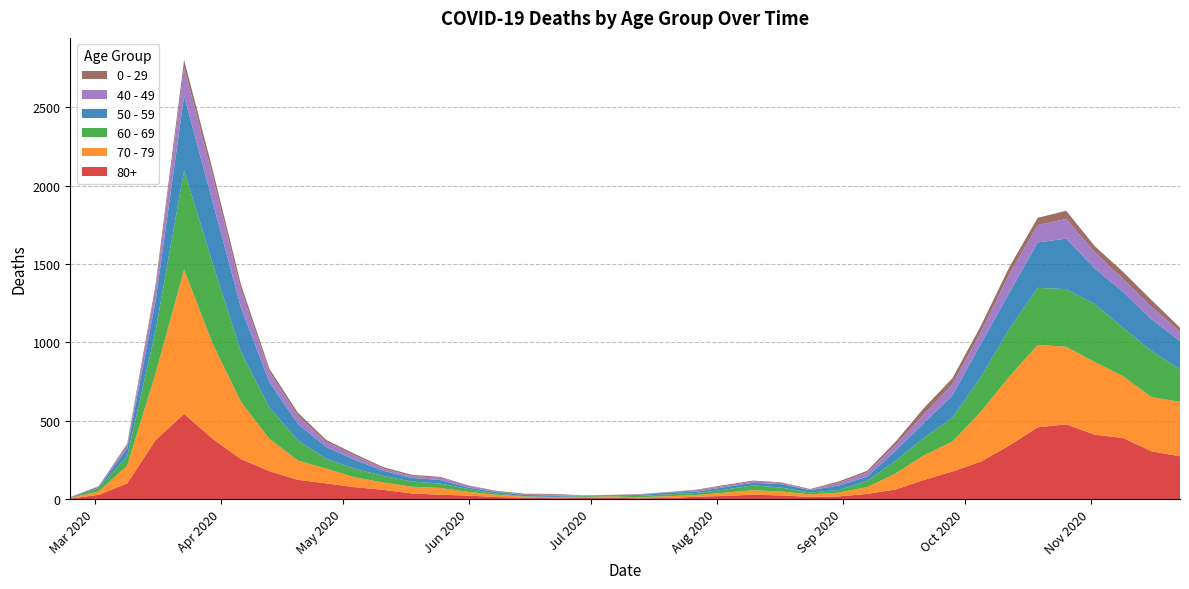

Reading right to left, transcribe all the data shown in this chart.

80+: 273	305	390	411	477	458	342	239	176	122	61	33	17	14	23	28	20	15	7	5	9	7	6	9	13	22	28	36	59	76	100	123	178	255	385	544	377	100	27	3
70 - 79: 348	346	394	464	495	526	439	318	191	157	102	43	24	16	25	29	21	11	11	7	8	5	5	6	14	24	43	43	47	63	94	123	206	365	608	920	427	113	22	4
60 - 69: 206	294	310	370	368	364	305	221	152	112	80	39	17	12	25	31	19	13	12	8	3	6	3	3	8	18	28	33	42	54	63	128	199	320	514	634	272	61	22	2
50 - 59: 182	202	228	227	322	290	230	212	142	95	64	28	28	15	22	16	16	8	12	6	5	3	9	8	10	9	23	23	33	57	75	106	163	281	392	475	190	48	7	3
40 - 49: 60	80	83	105	126	111	120	76	72	55	38	26	17	2	10	8	8	10	2	4	1	1	5	2	3	12	14	12	13	27	33	51	66	111	163	183	79	21	5	0
0 - 29: 25	43	45	38	52	46	44	39	38	40	20	11	9	5	2	6	6	3	1	2	1	2	5	6	4	2	6	8	10	11	12	20	19	36	42	47	25	10	0	1